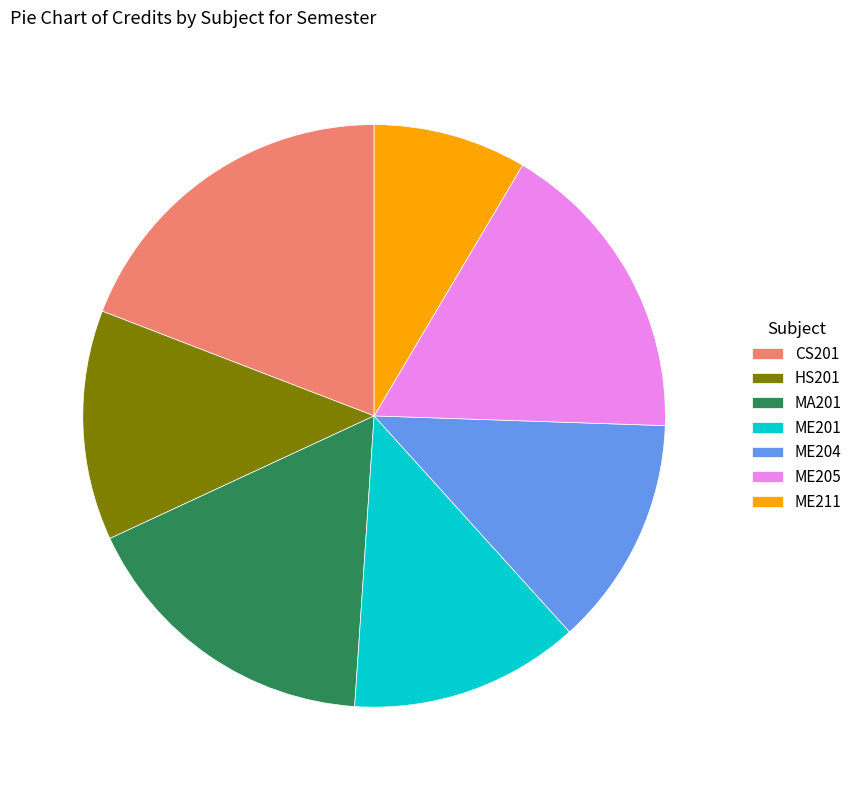

The ME204 slice represents 13% of the pie. True or false?

True